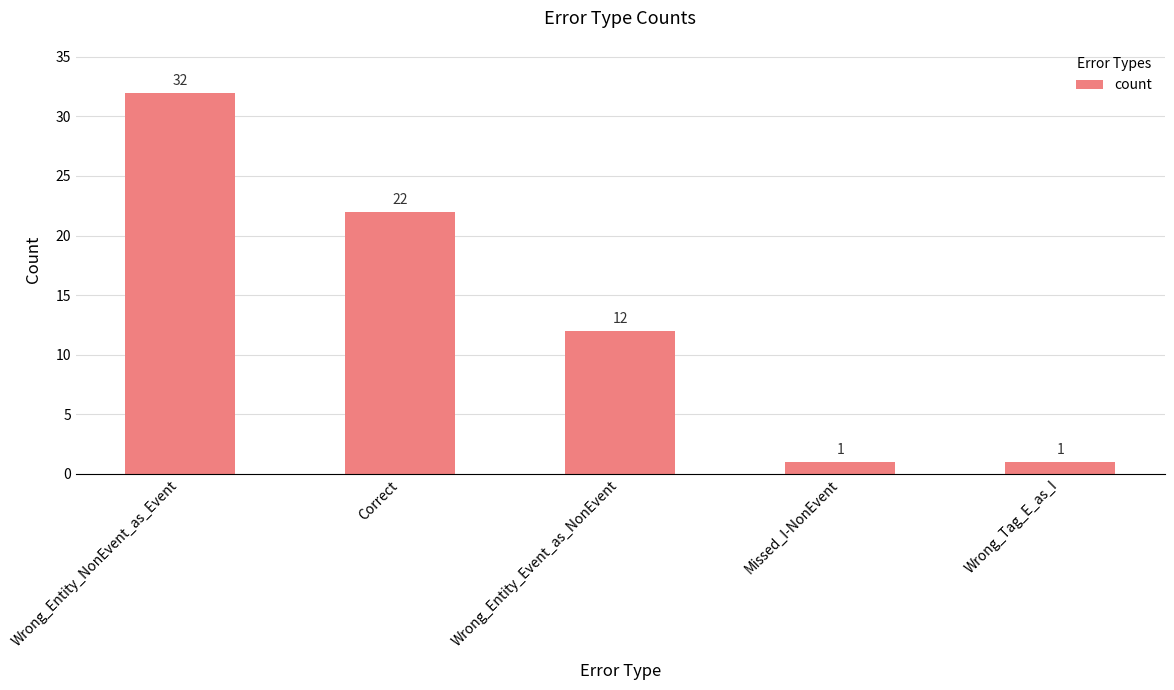

How many bars are there in total?

5